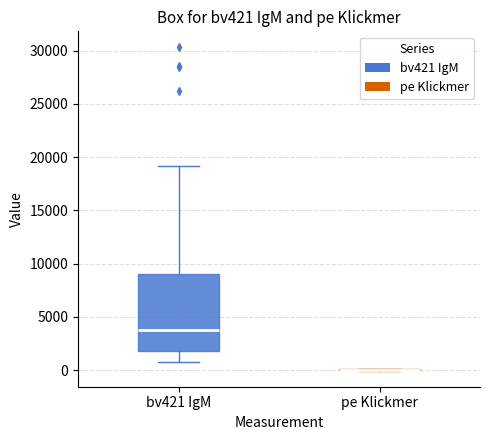

Reading left to right, read every box against the y-axis: the position of its median line, the range the box covers, and the ends of its whiskers. The values are not printed on the chart, so give them approximately, as read against the axis.

bv421 IgM: median 4000, box 2000 to 9000, whiskers 500 to 19000
pe Klickmer: box collapsed to a line at 0, whiskers 0 to 0